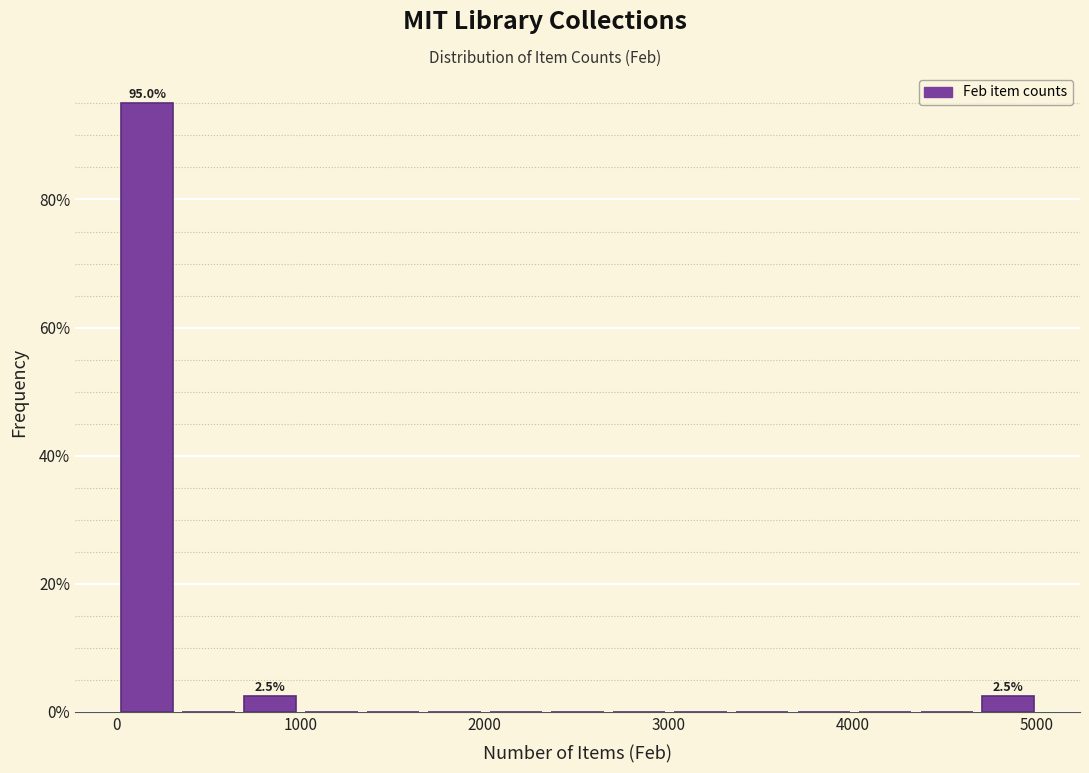

Read against the x-axis, roughly where is the centre of the tallest bar?

200